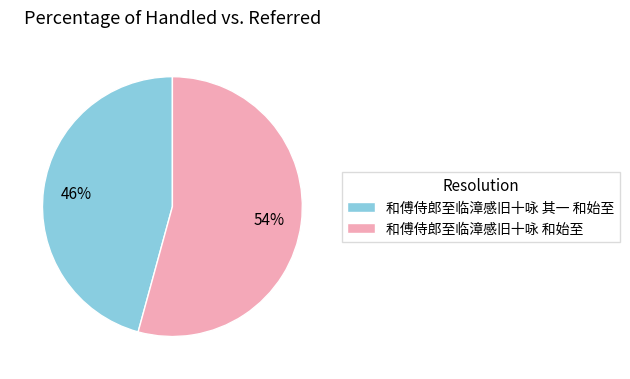

Combined, do 和傅侍郎至临漳感旧十咏 其一 和始至 and 和傅侍郎至临漳感旧十咏 和始至 account for over 50%?

Yes